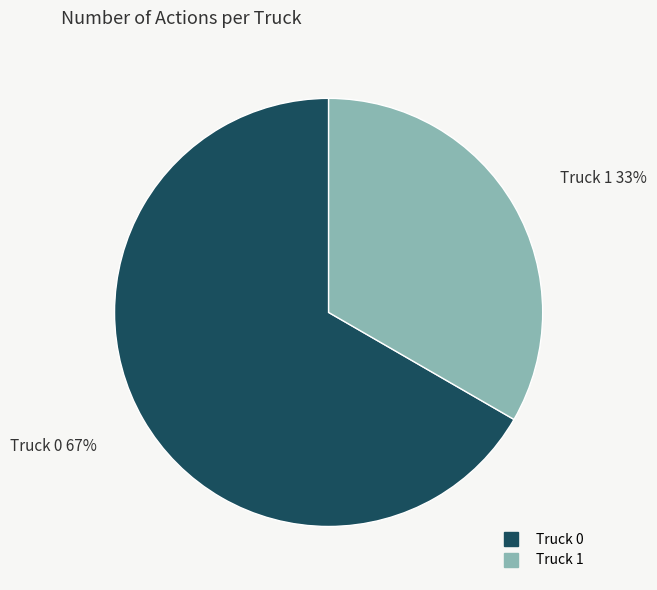

Is there a majority slice in this chart?

Yes